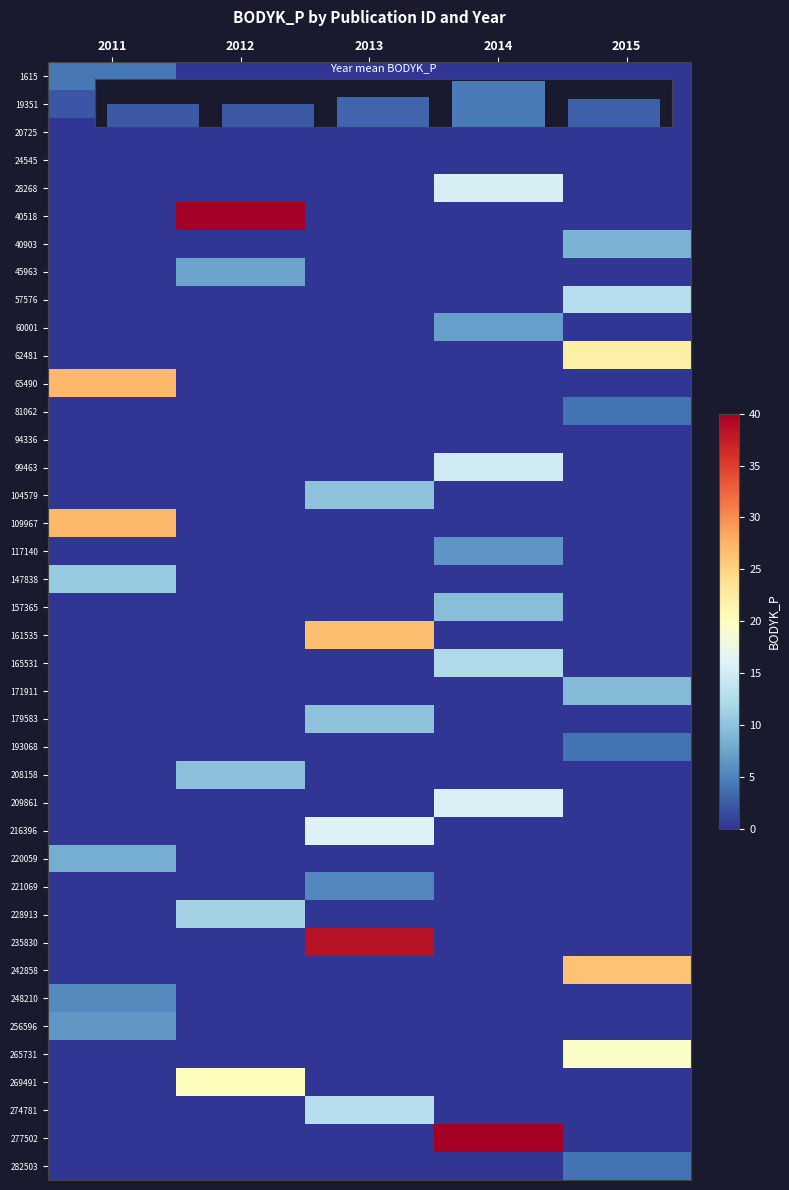

At which category does the chart reach its minimum across all series?

2012